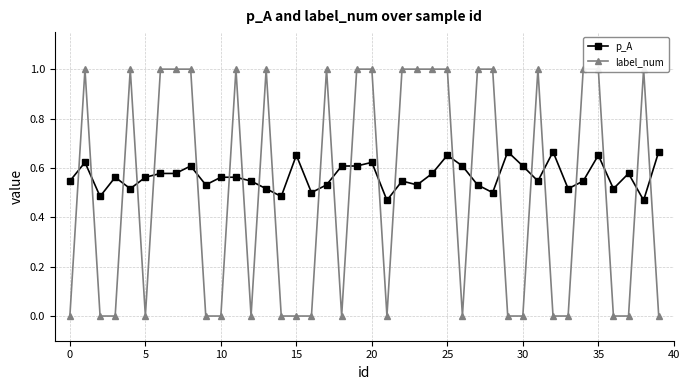

Which category has the lowest value in the p_A series?

21